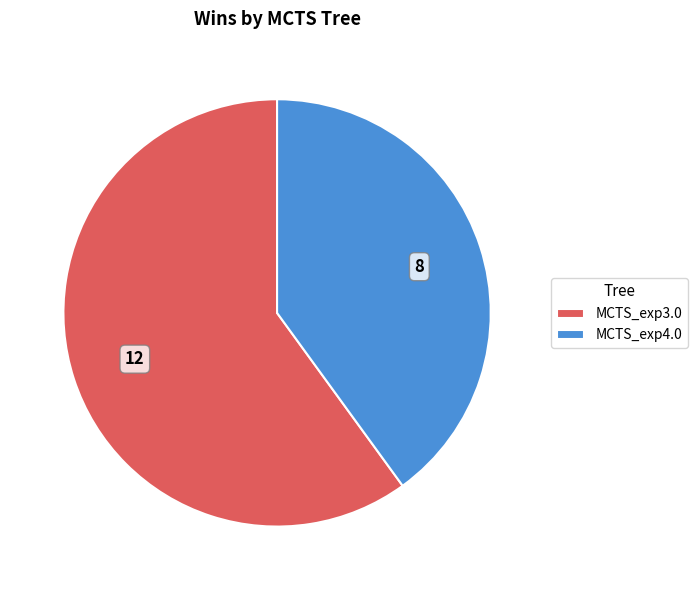

Which slice represents more than half of the pie?

MCTS_exp3.0